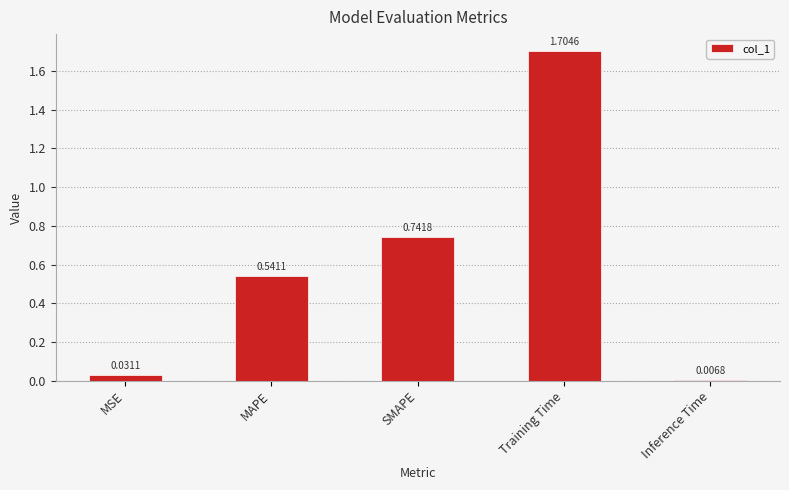

Which label corresponds to the smallest value in the chart?

Inference Time